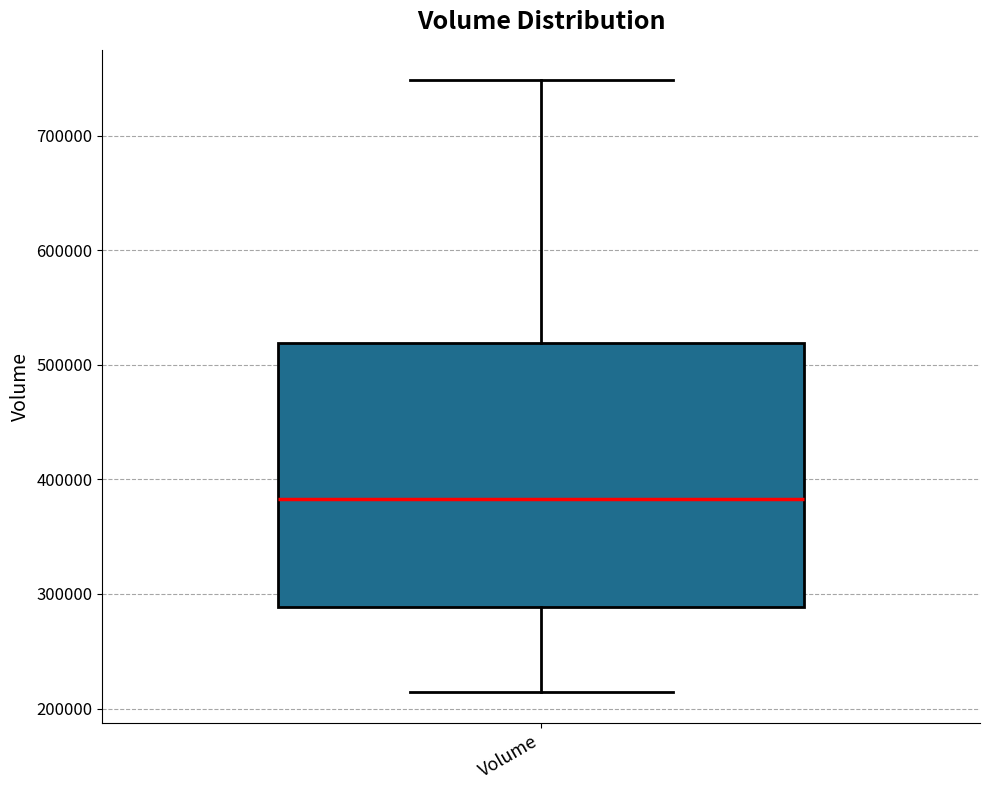

Where is the upper edge of the box for Volume on the y-axis? The values are not printed on the chart, so give them approximately, as read against the axis.

520000